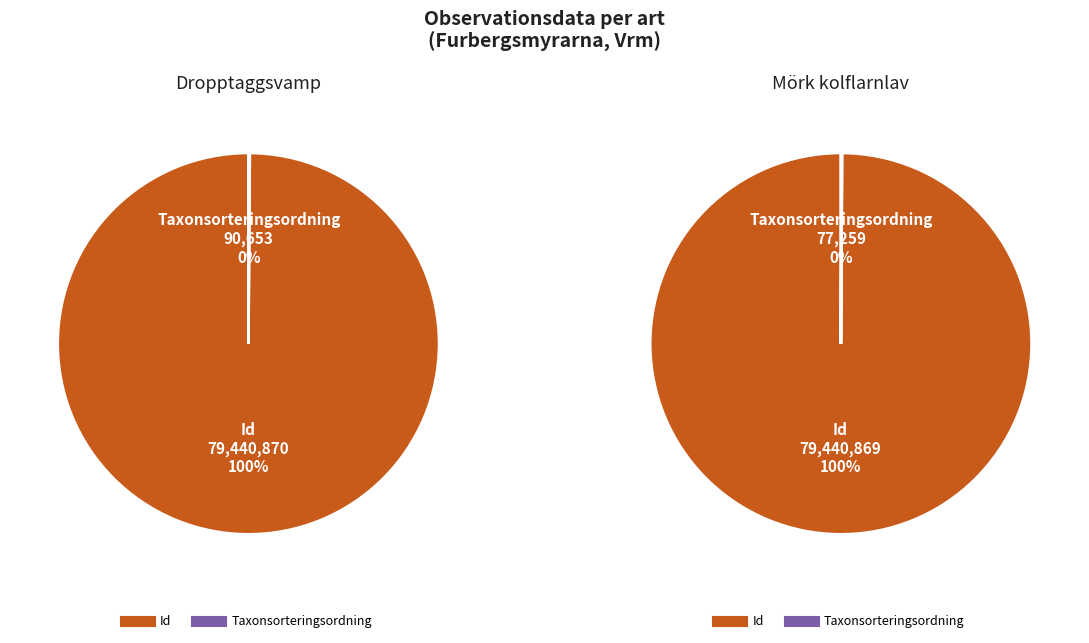

What percentage is NOT represented by Taxonsorteringsordning?

99.9%